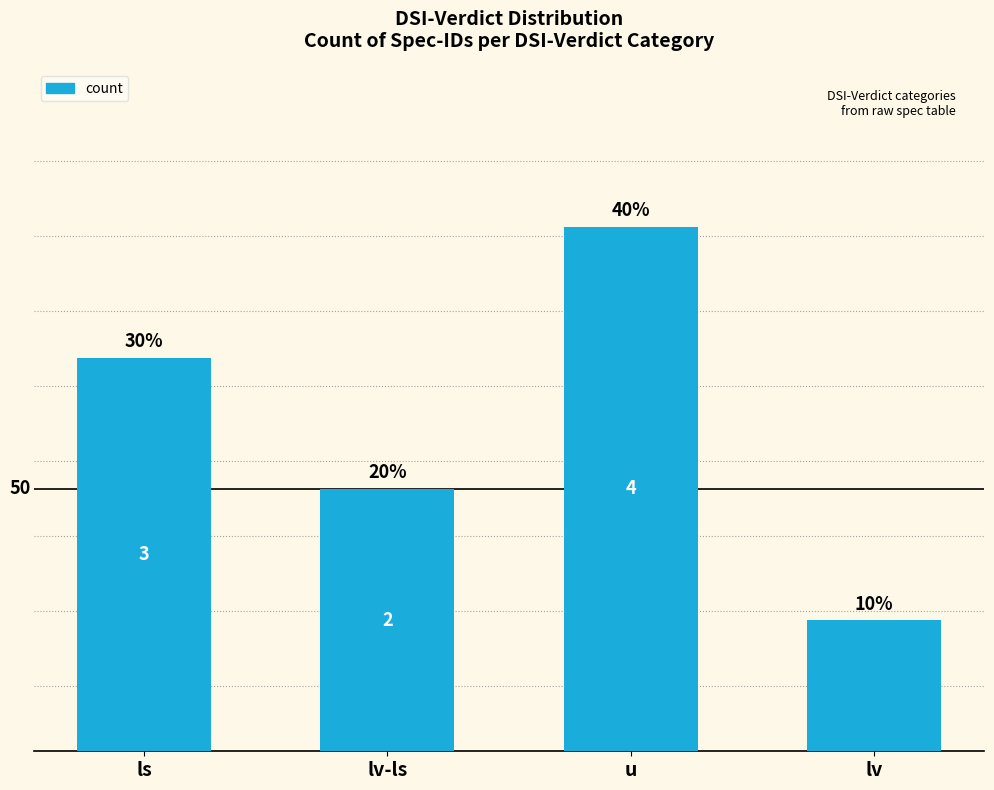

What is the ratio of the value at ls to the value at lv?

3.0